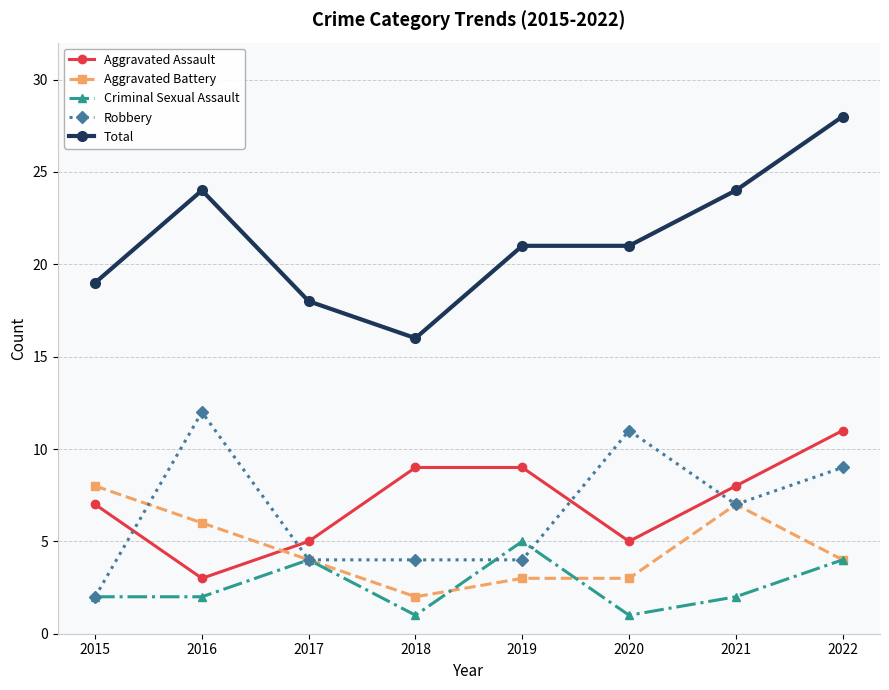

What are all the series names shown in the legend?

Aggravated Assault, Aggravated Battery, Criminal Sexual Assault, Robbery, Total